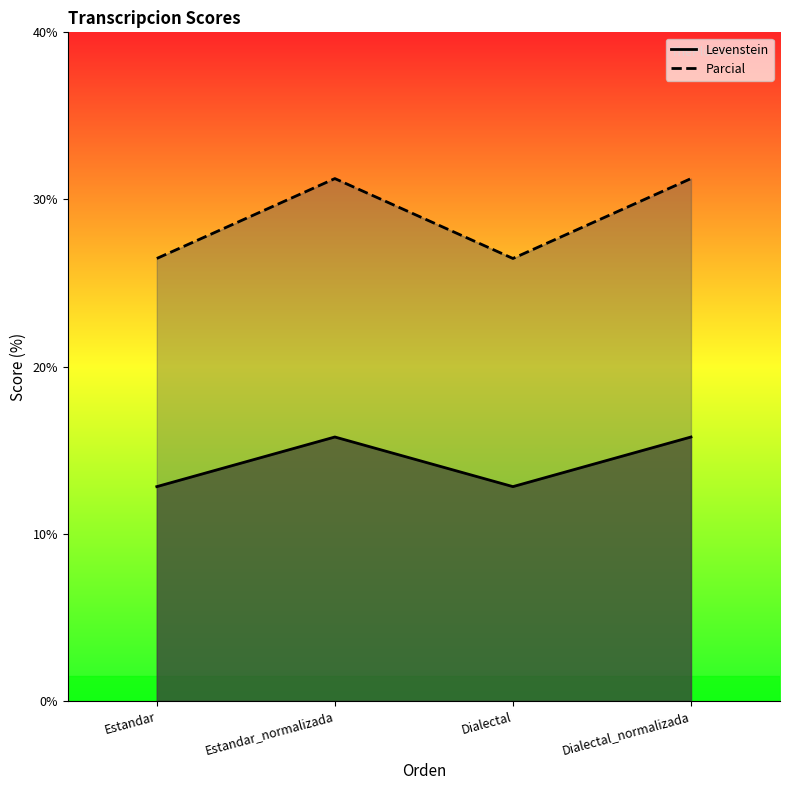

What is the lowest value of the Parcial_line series?

26.5